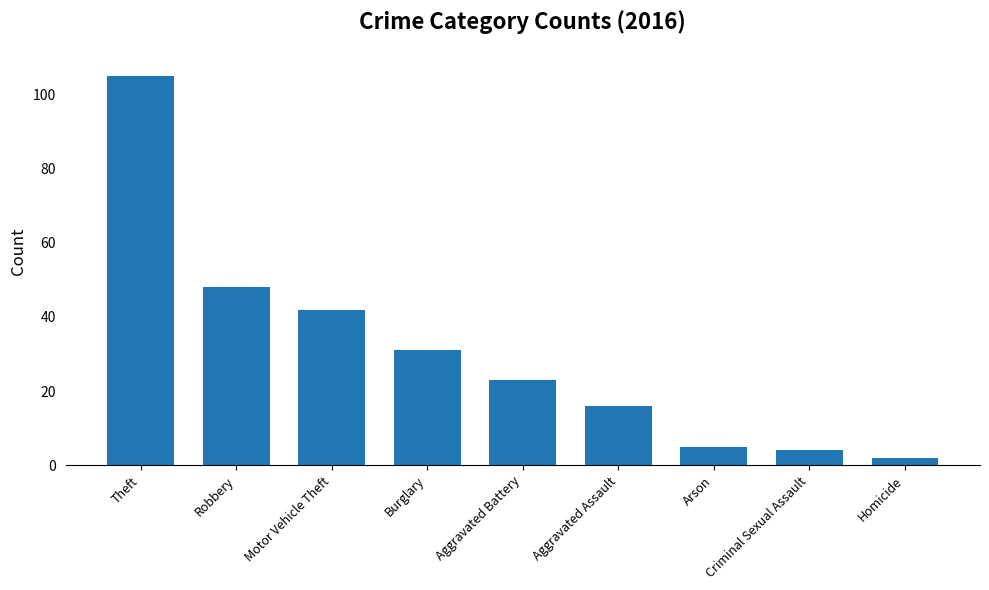

Where is the data nearest to the value 53?

Robbery